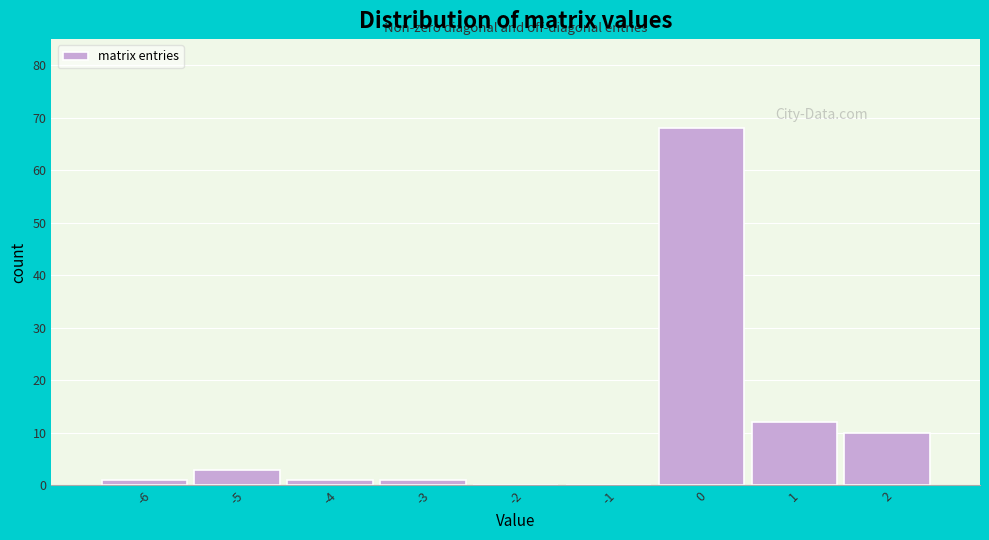

Reading right to left, what are all the values shown in this chart?

2=10	1=12	0=68	-1=0	-2=0	-3=1	-4=1	-5=3	-6=1